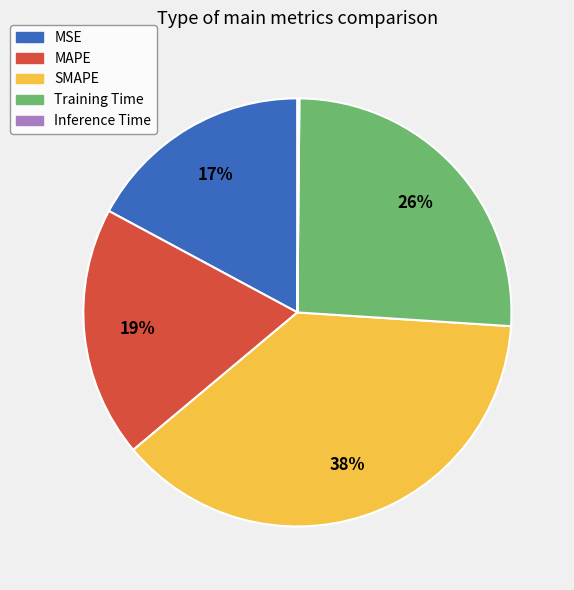

Combined, do MSE and Training Time account for over 50%?

No